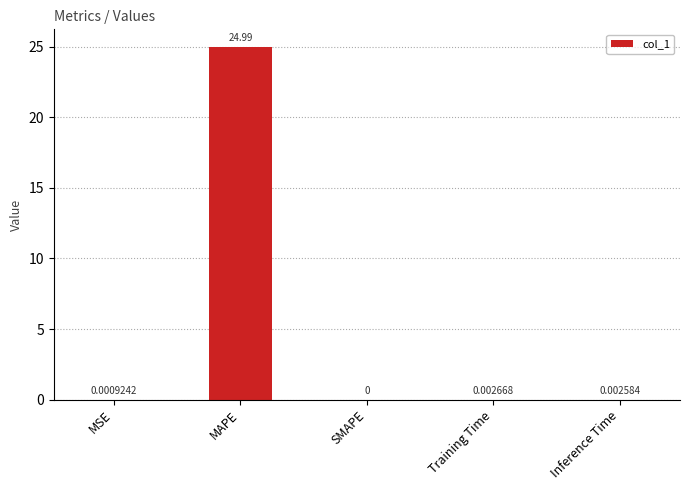

Count the number of values greater than 0.

4